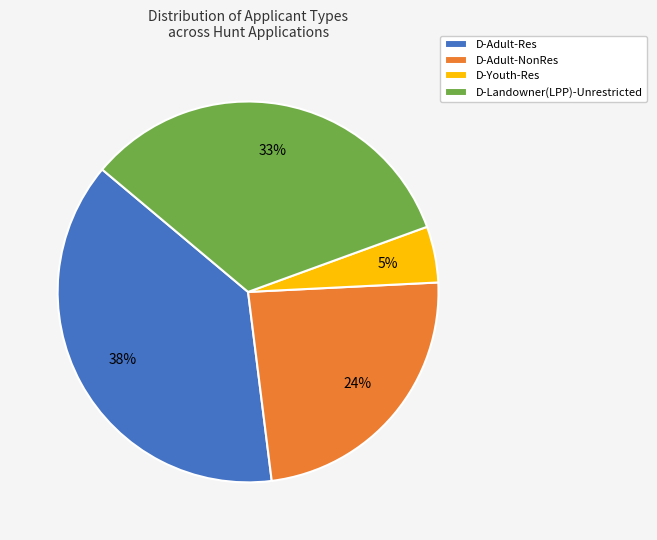

Is it true that D-Adult-Res is 38% of the pie?

True